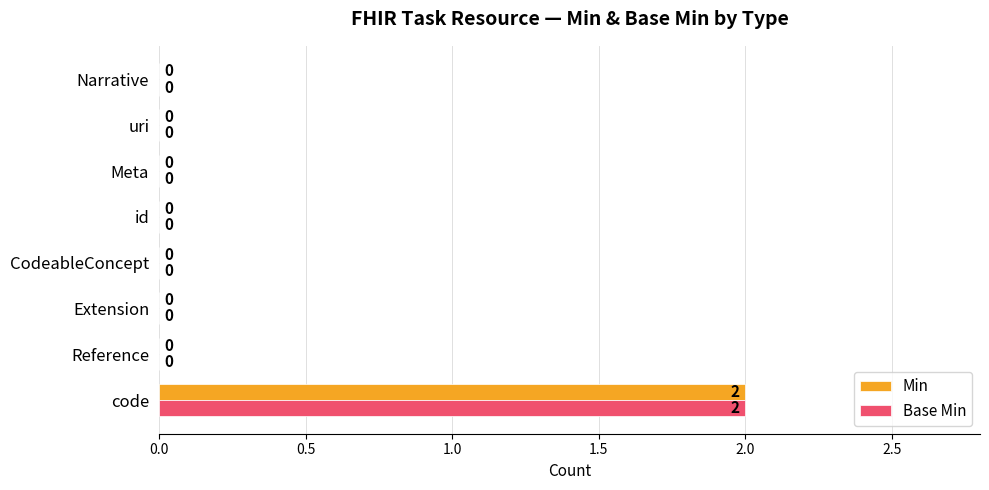

How many Base Min values are between 0 and 1?

7